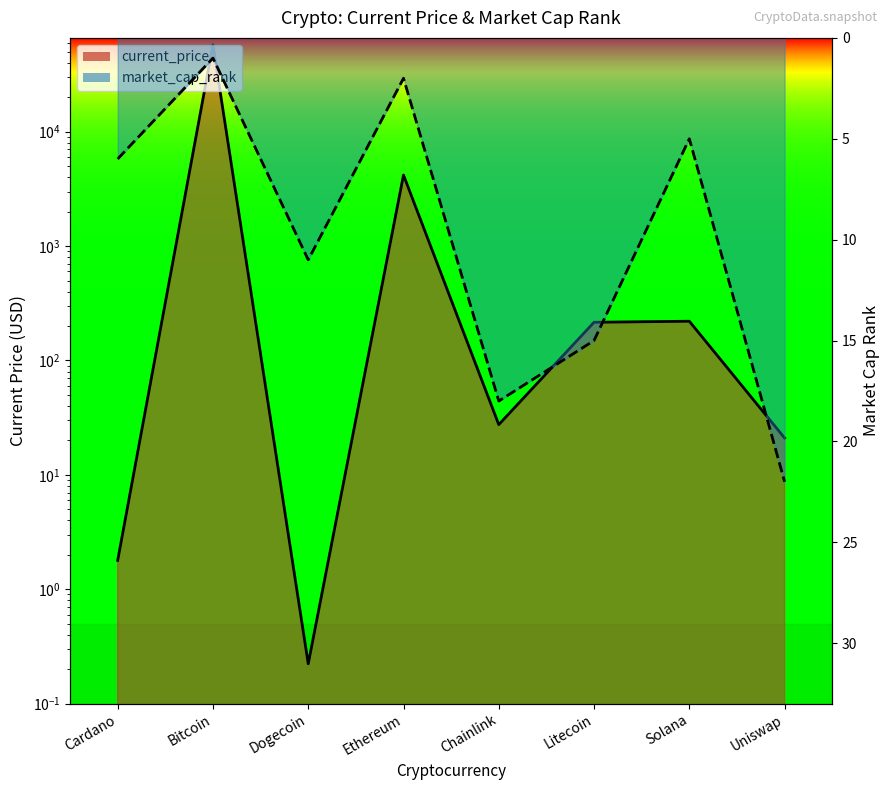

What are all the series names shown in the legend?

current_price, market_cap_rank